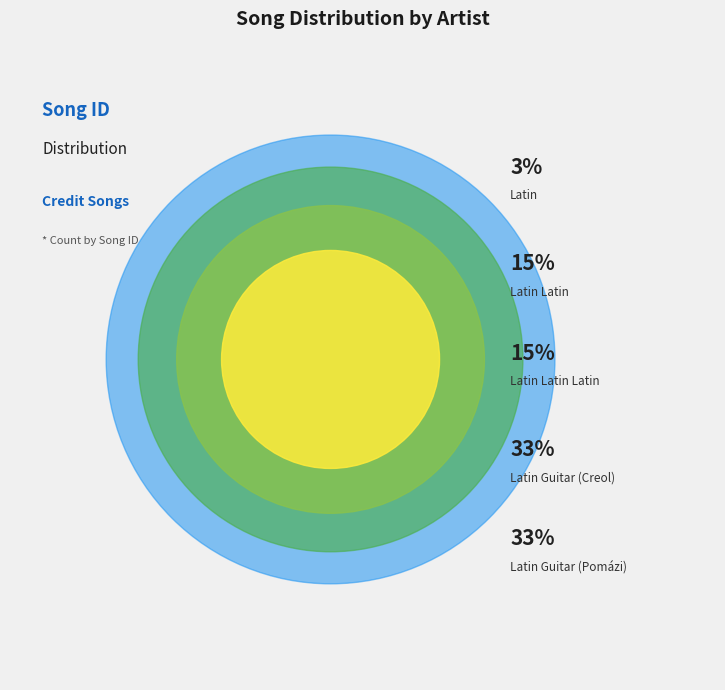

How many segments does this pie chart have?

5